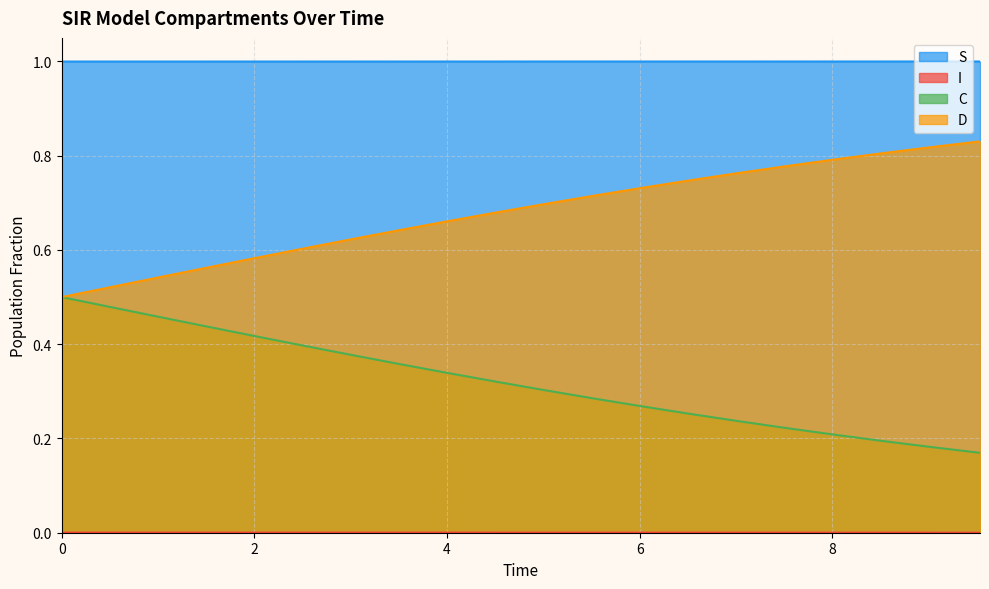

What is the sum of all S values?

20.0